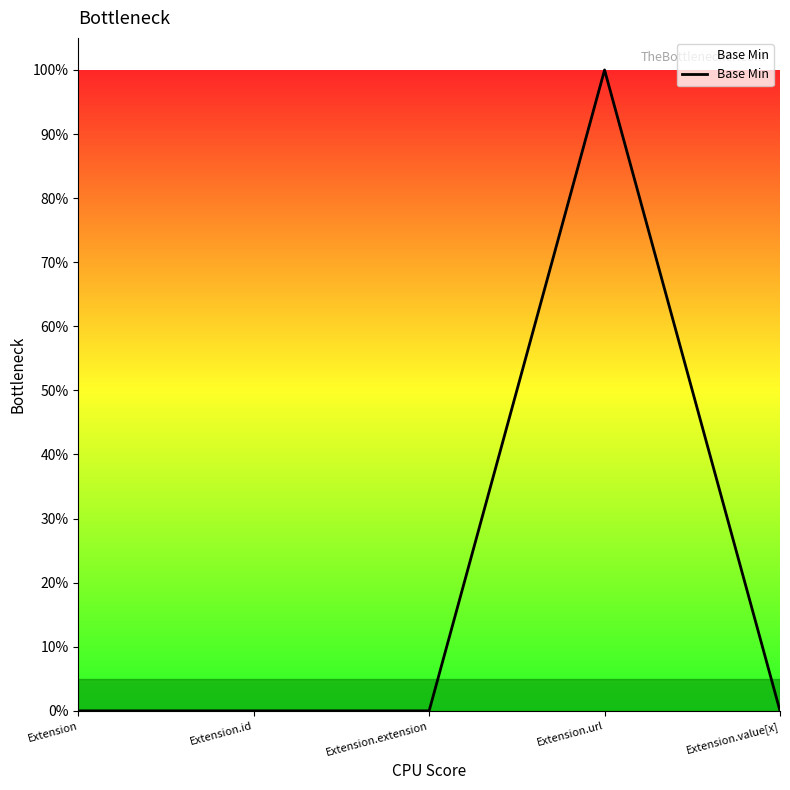

Is this an area chart (filled region under the line)?

Yes